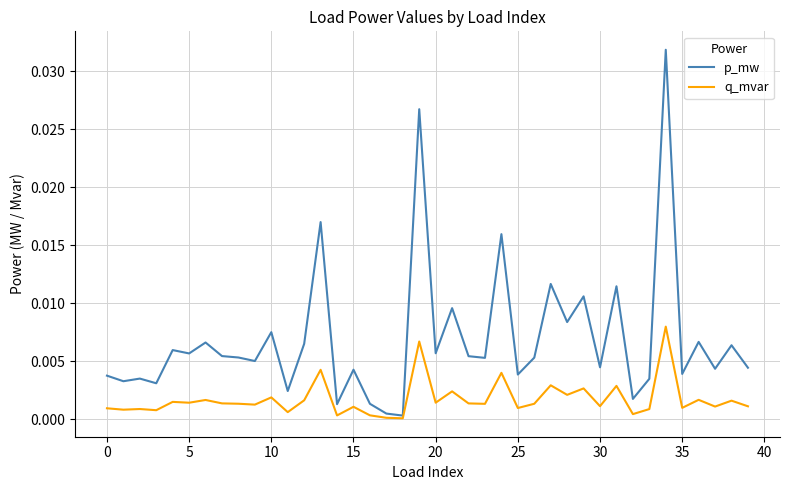

List the series in order of their overall mean, lowest first.

q_mvar, p_mw